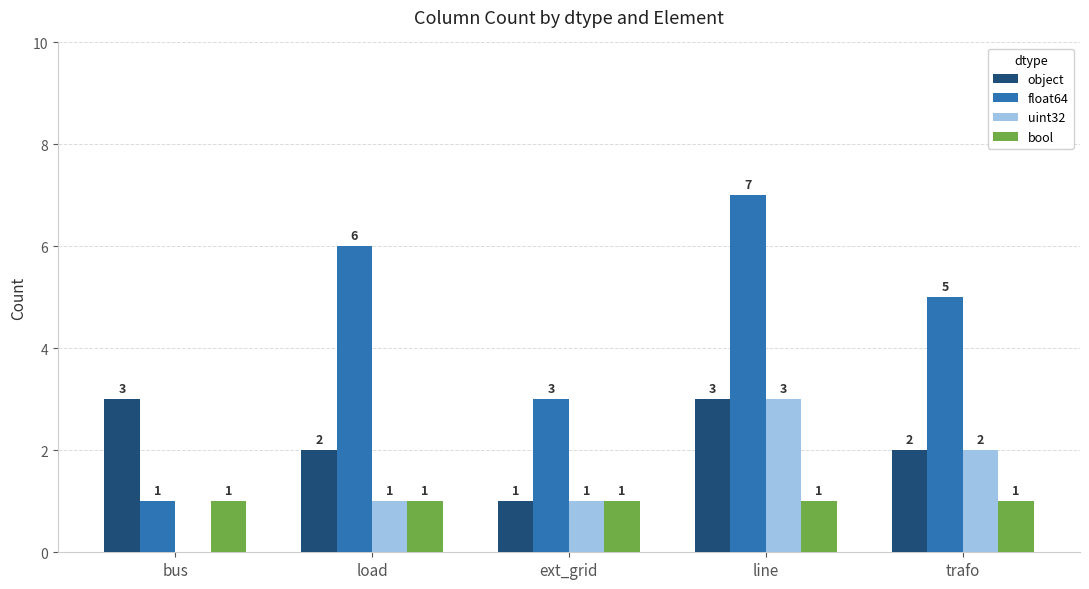

Is the value of uint32 at bus greater than the value of bool at bus?

No